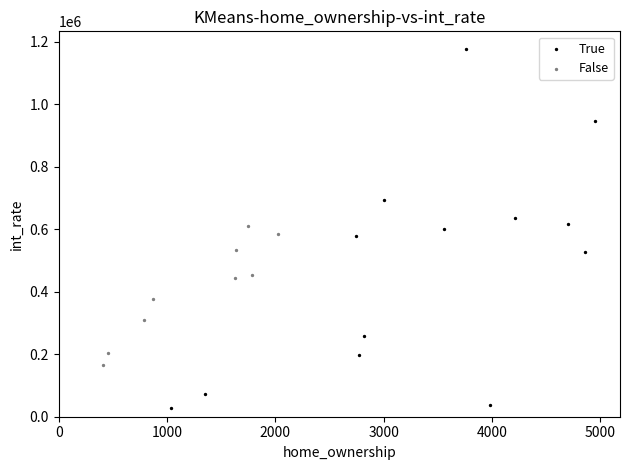

Which series has the largest Y range (max minus min)?

True